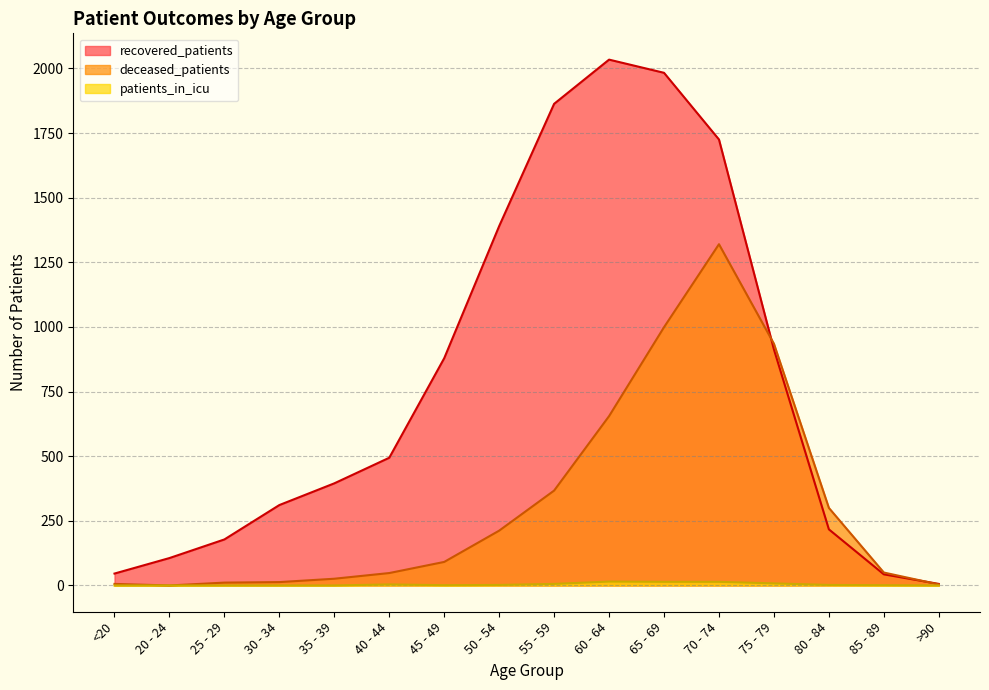

What is the sum of the recovered_patients values at 55 - 59 and 25 - 29?

2041